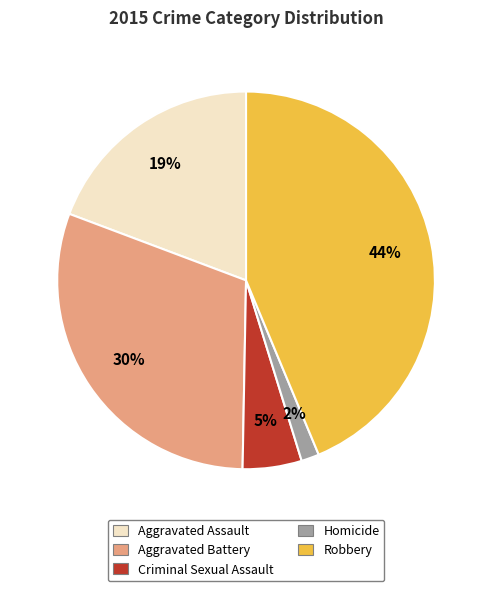

Rank the categories by value from highest to lowest.

Robbery, Aggravated Battery, Aggravated Assault, Criminal Sexual Assault, Homicide